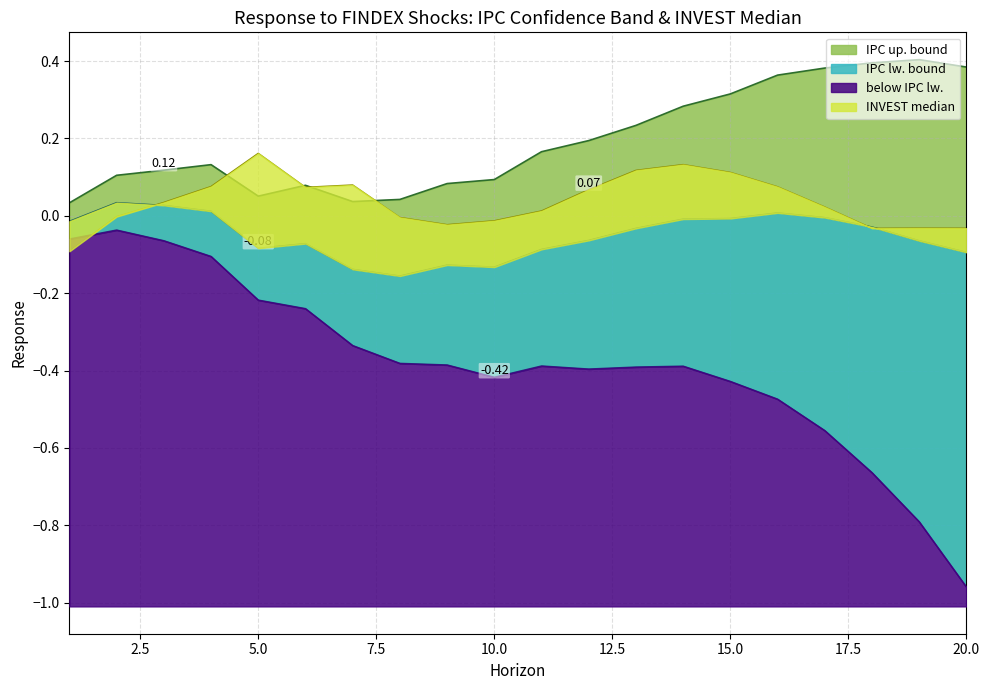

True or false: IPC up. bound and IPC median intersect in this chart.

False